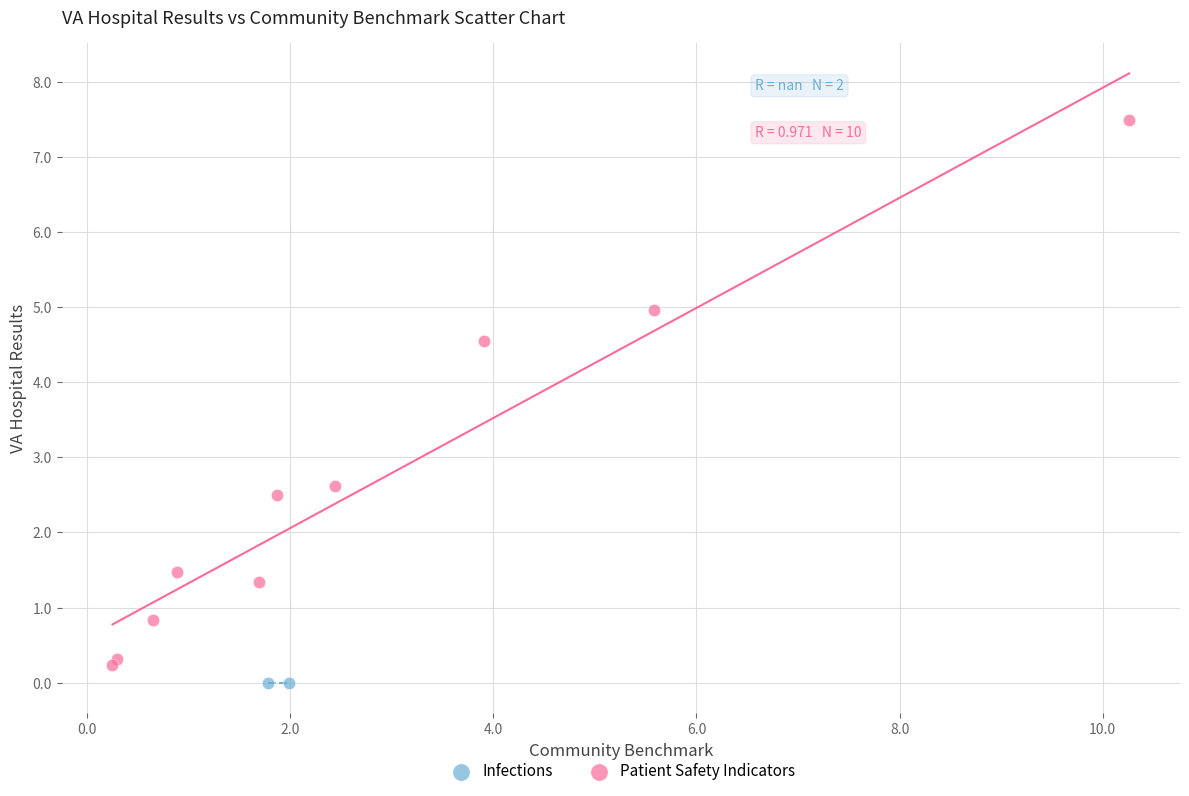

What are all the series names shown in the legend?

Infections, Patient Safety Indicators